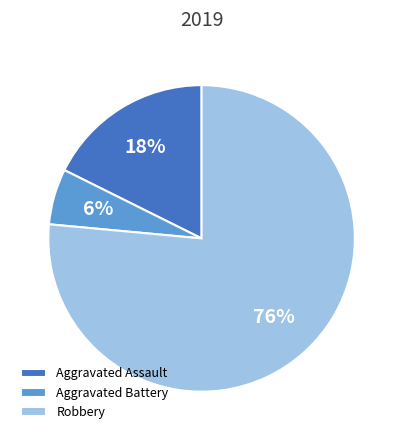

What is the ratio of the value at Aggravated Assault to the value at Aggravated Battery?

3.0